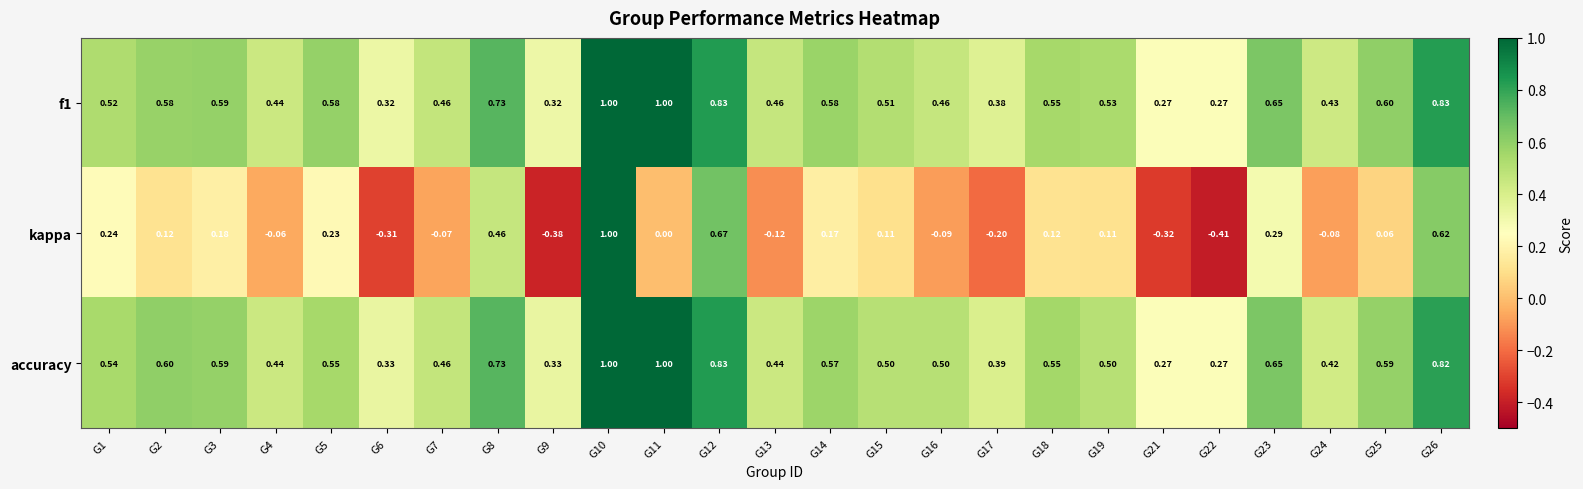

Which series changed the most between G23 and G25?

kappa